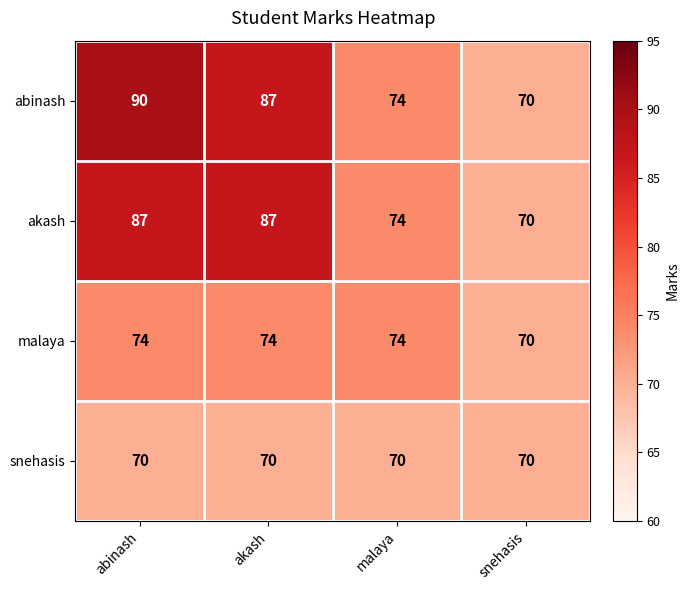

Reading right to left, transcribe all the data shown in this chart.

abinash: snehasis=70	malaya=74	akash=87	abinash=90
akash: snehasis=70	malaya=74	akash=87	abinash=87
malaya: snehasis=70	malaya=74	akash=74	abinash=74
snehasis: snehasis=70	malaya=70	akash=70	abinash=70